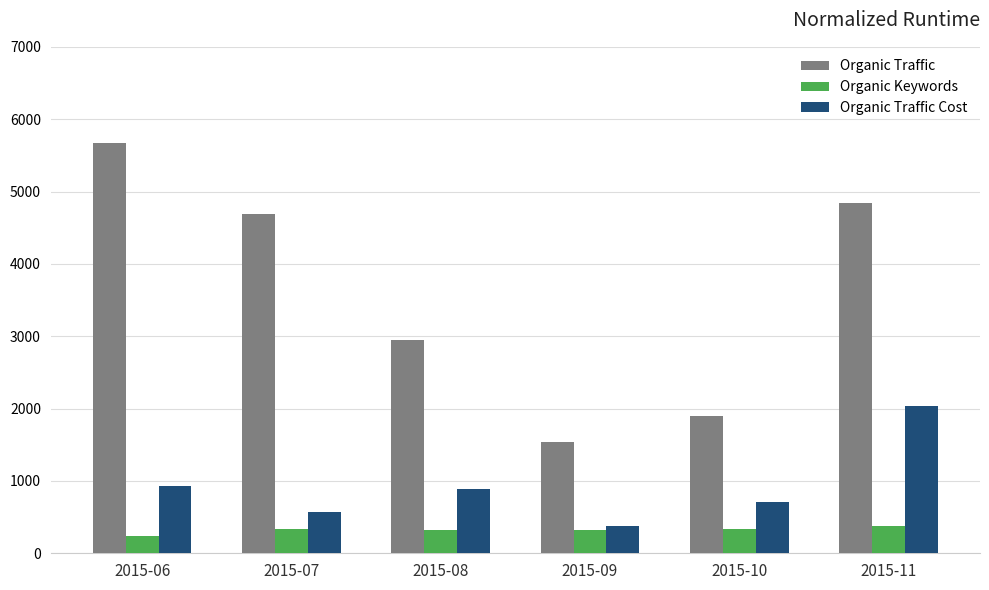

Which series has the widest spread of values?

Organic Traffic